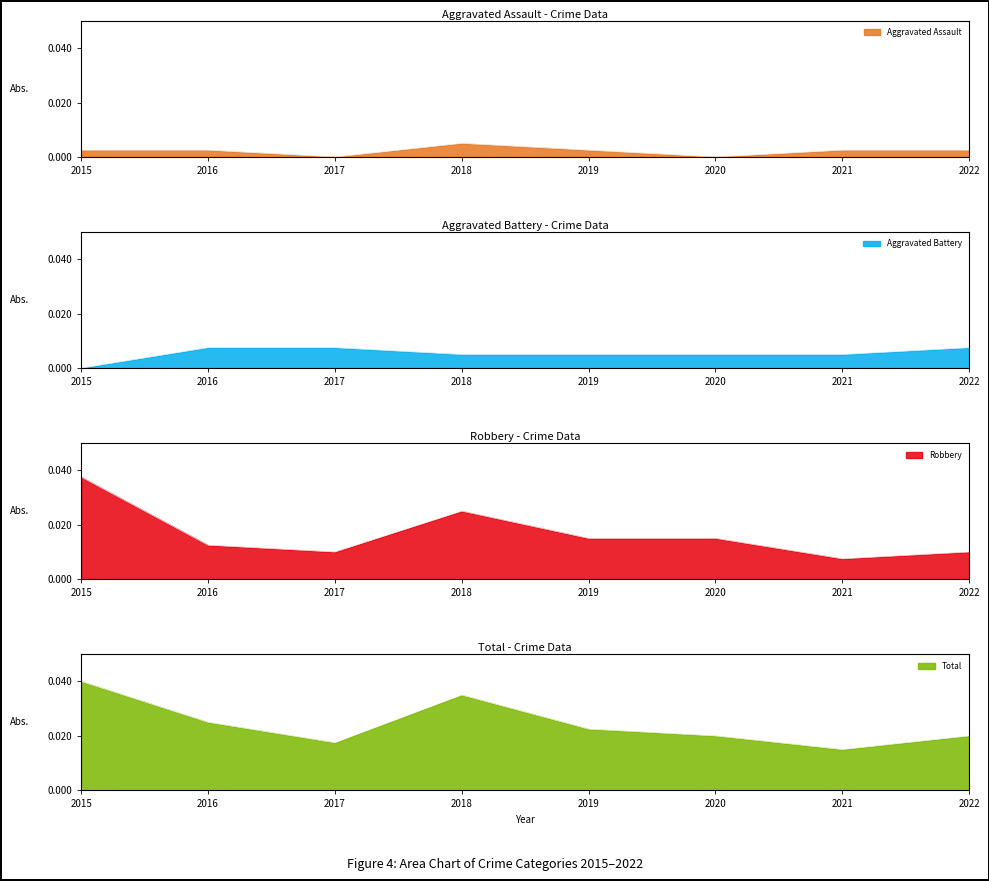

Which label corresponds to the largest value in the chart?

2015